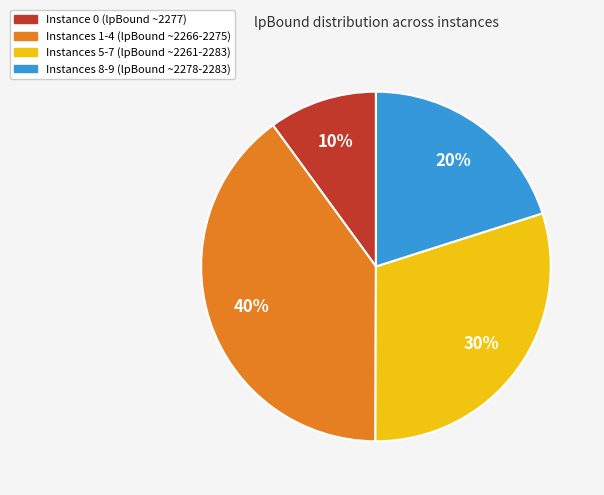

To the nearest percent, what is the average slice percentage?

25%